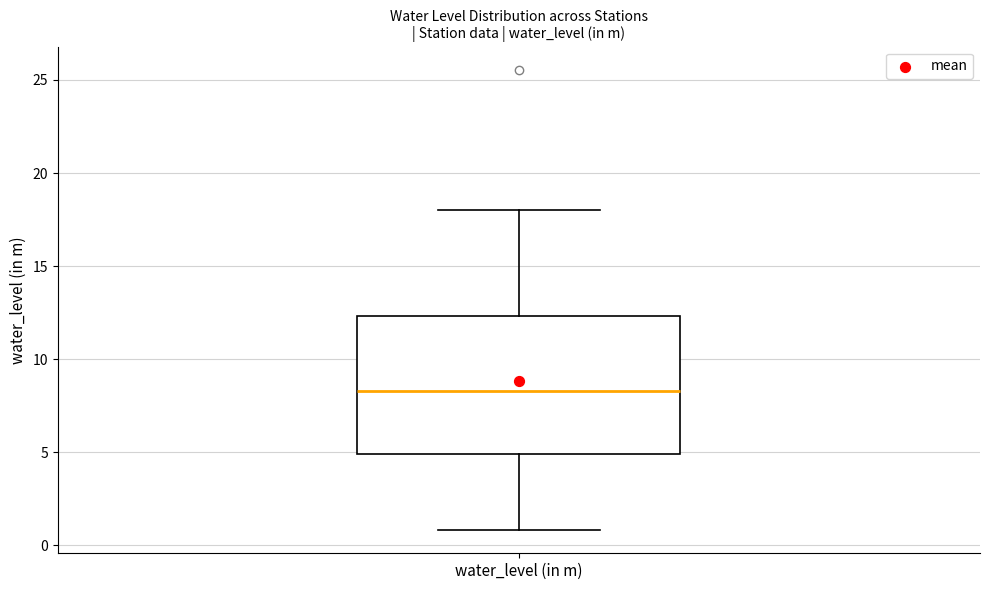

Where does the upper whisker of the box for water_level (in m) end on the y-axis? The values are not printed on the chart, so give them approximately, as read against the axis.

18.0